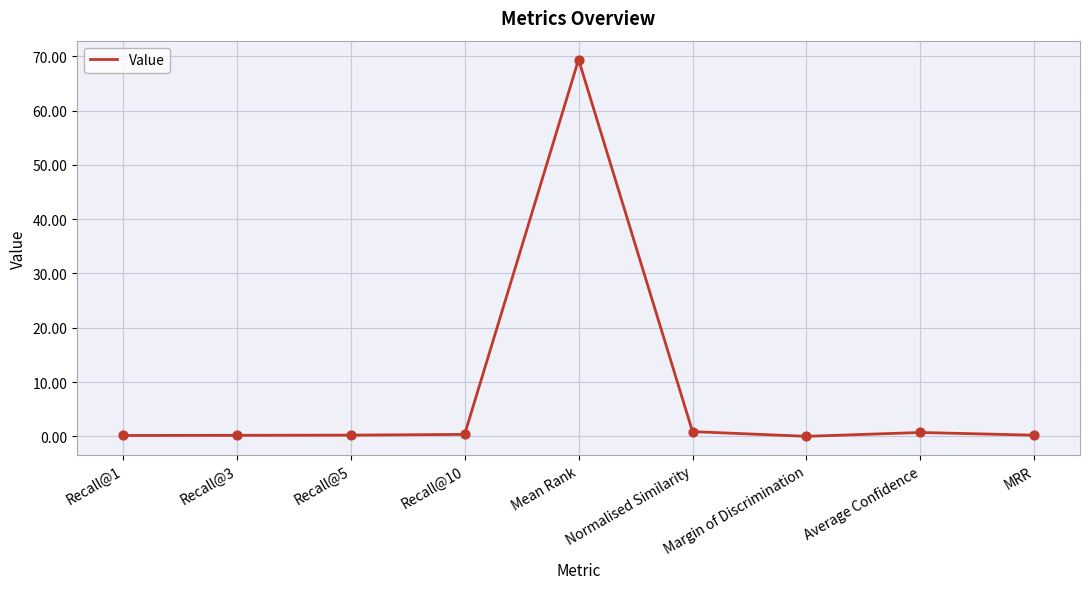

Which has a higher value, Mean Rank or Recall@1?

Mean Rank